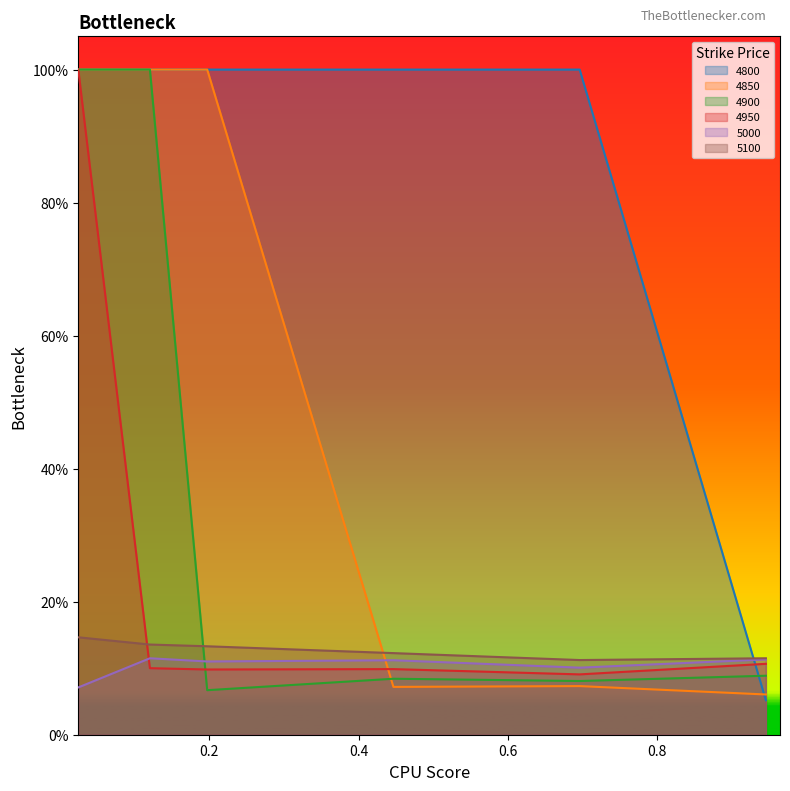

What are all the series names shown in the legend?

4800, 4850, 4900, 4950, 5000, 5100